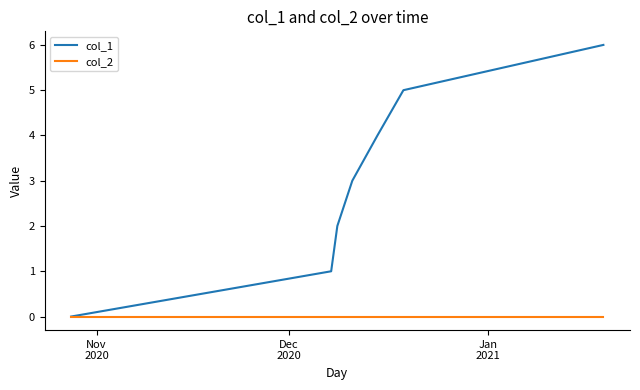

Which series has the largest range (max minus min)?

col_1